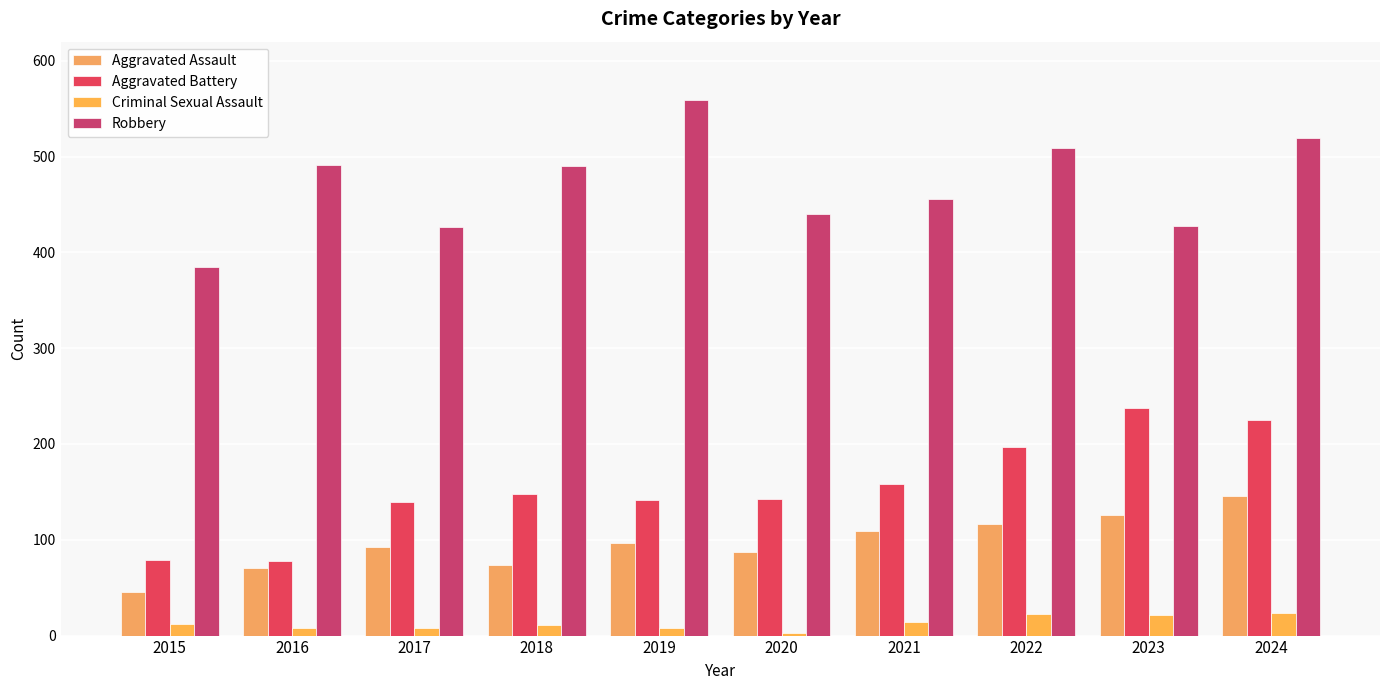

What is the spread (max minus min) of values at 2023?

407